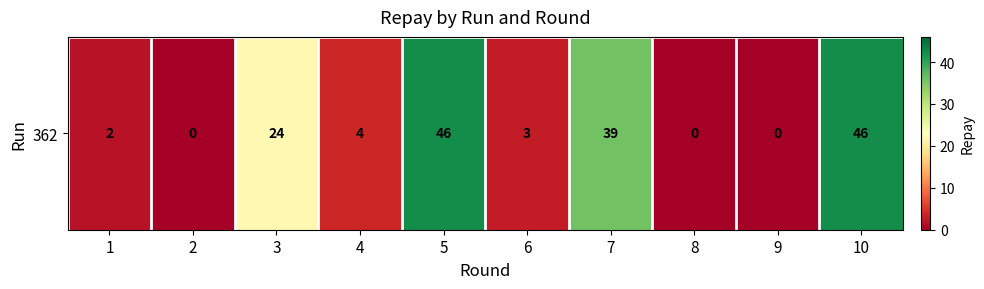

List the labels in order of value, smallest first.

2, 8, 9, 1, 6, 4, 3, 7, 5, 10